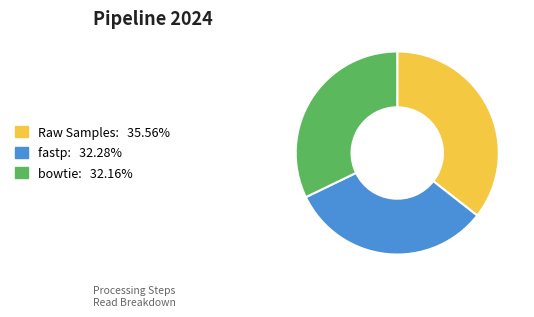

Is Raw Samples the majority of the pie?

No